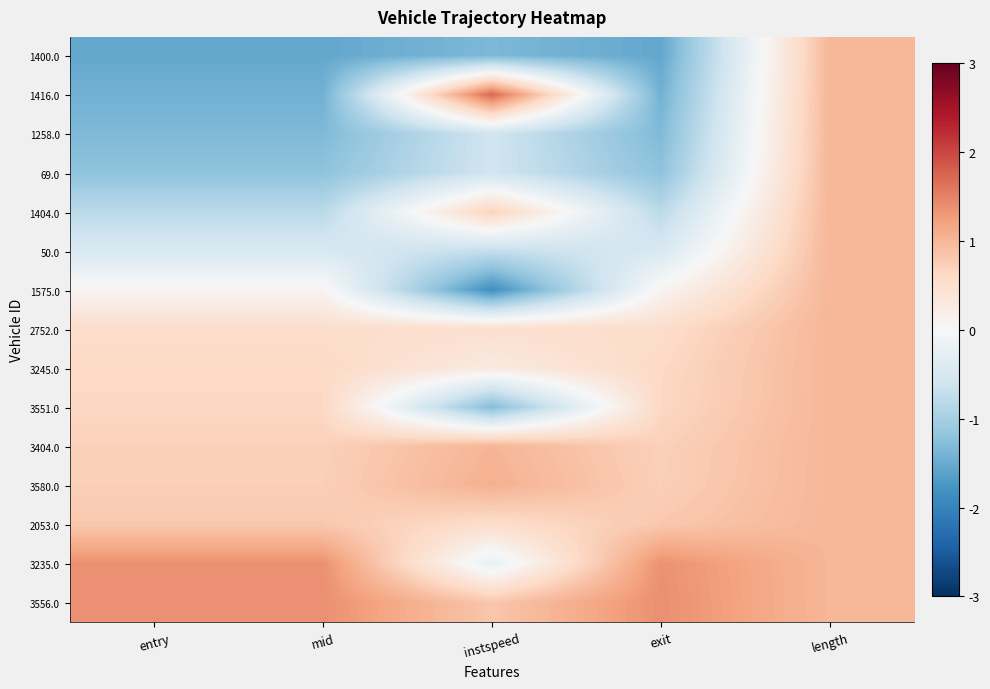

Reading left to right, what are all the values shown in this chart?

1400.0: entry=-1.5	mid=-1.5	instspeed=-1.4	exit=-1.5	length=1.0
1416.0: entry=-1.4	mid=-1.4	instspeed=1.7	exit=-1.4	length=1.0
1258.0: entry=-1.3	mid=-1.3	instspeed=-0.6	exit=-1.3	length=1.0
69.0: entry=-1.2	mid=-1.2	instspeed=-0.6	exit=-1.2	length=1.0
1404.0: entry=-0.8	mid=-0.8	instspeed=0.7	exit=-0.8	length=1.0
50.0: entry=-0.5	mid=-0.5	instspeed=-0.7	exit=-0.5	length=1.0
1575.0: entry=0.1	mid=0.1	instspeed=-1.8	exit=0.1	length=1.0
2752.0: entry=0.5	mid=0.5	instspeed=0.5	exit=0.5	length=1.0
3245.0: entry=0.6	mid=0.6	instspeed=0.3	exit=0.6	length=1.0
3551.0: entry=0.6	mid=0.6	instspeed=-1.3	exit=0.6	length=1.0
3404.0: entry=0.7	mid=0.7	instspeed=1.0	exit=0.7	length=1.0
3580.0: entry=0.7	mid=0.7	instspeed=1.1	exit=0.7	length=1.0
2053.0: entry=0.8	mid=0.8	instspeed=0.5	exit=0.8	length=1.0
3235.0: entry=1.4	mid=1.4	instspeed=-0.2	exit=1.4	length=1.0
3556.0: entry=1.4	mid=1.4	instspeed=0.8	exit=1.4	length=1.0